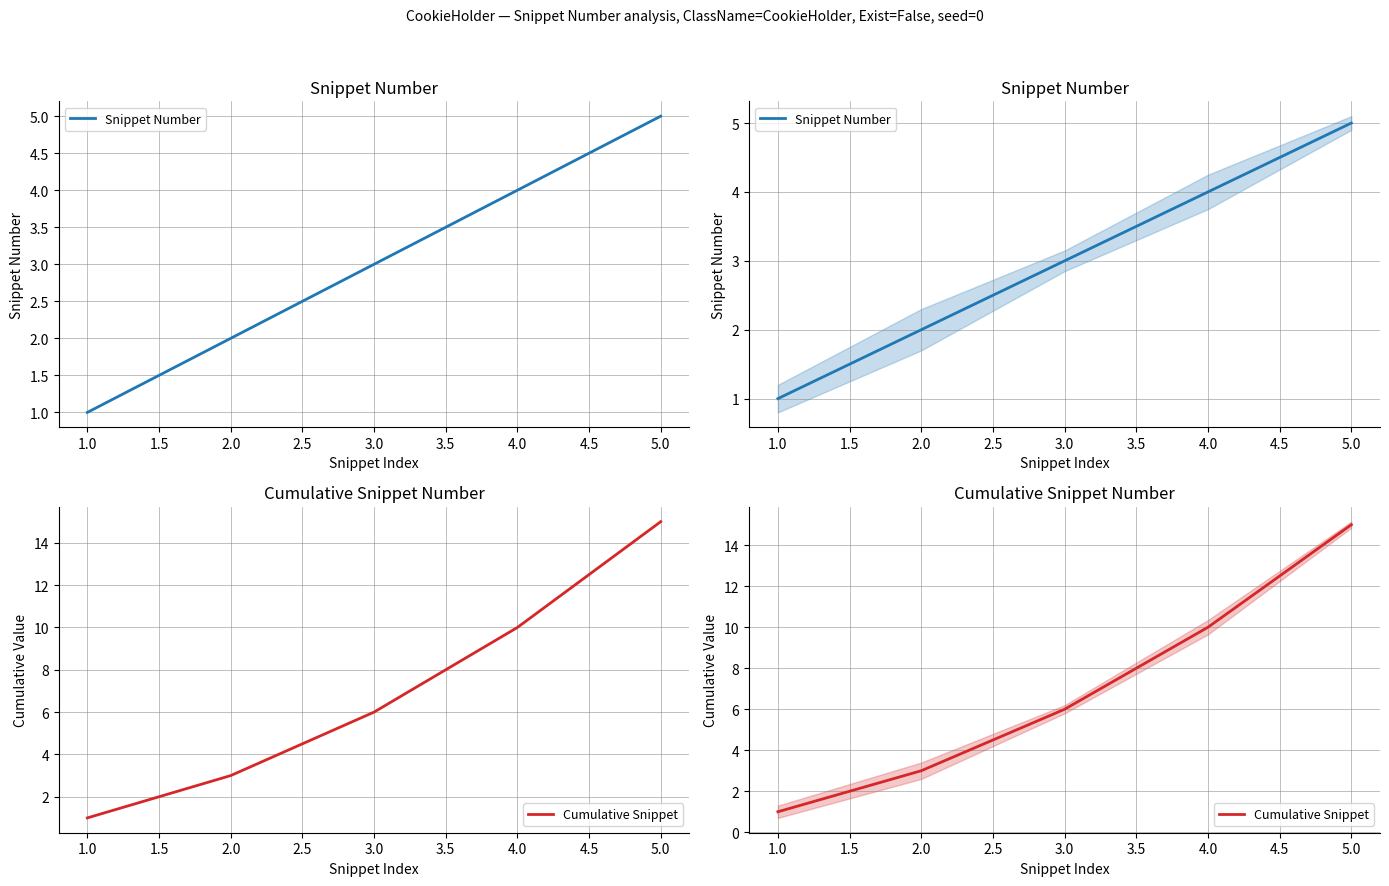

Between 2.0 and 5.0, which series saw the biggest shift?

Cumulative Snippet